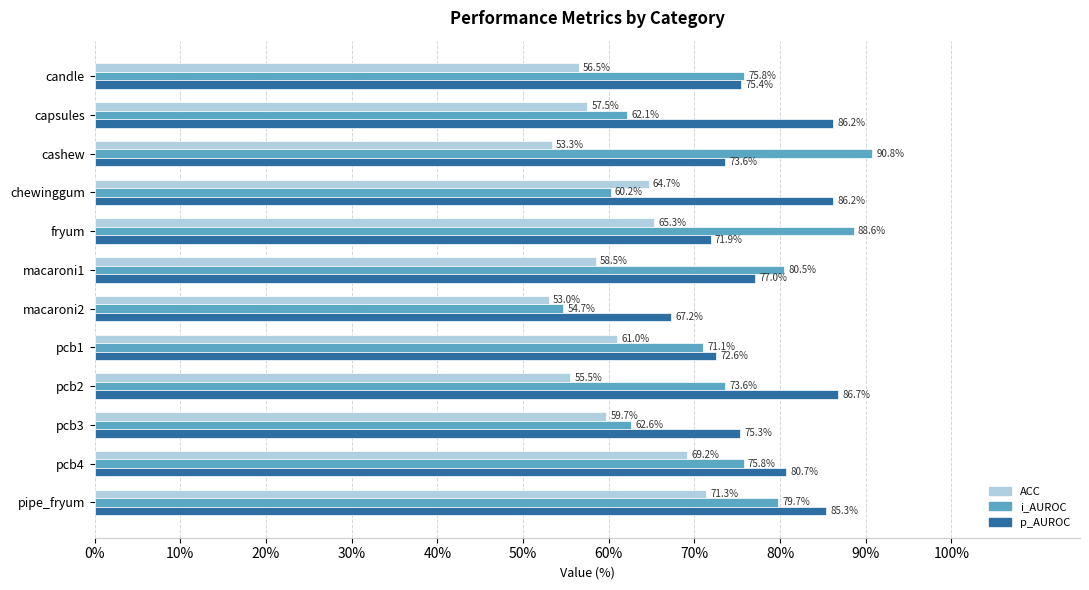

Is it true that ACC equals 65.3 at fryum?

True